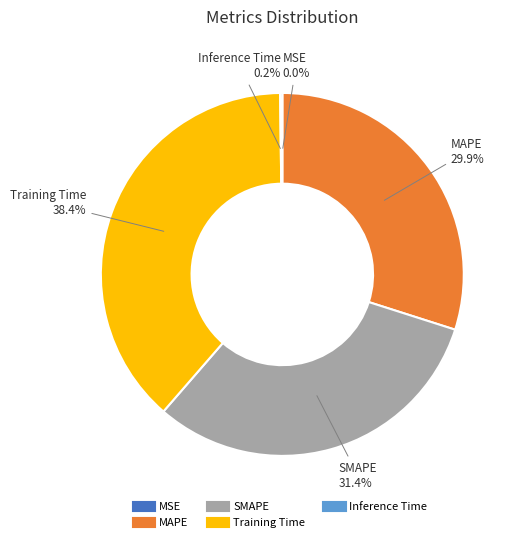

Which category has the biggest portion of the pie?

Training Time